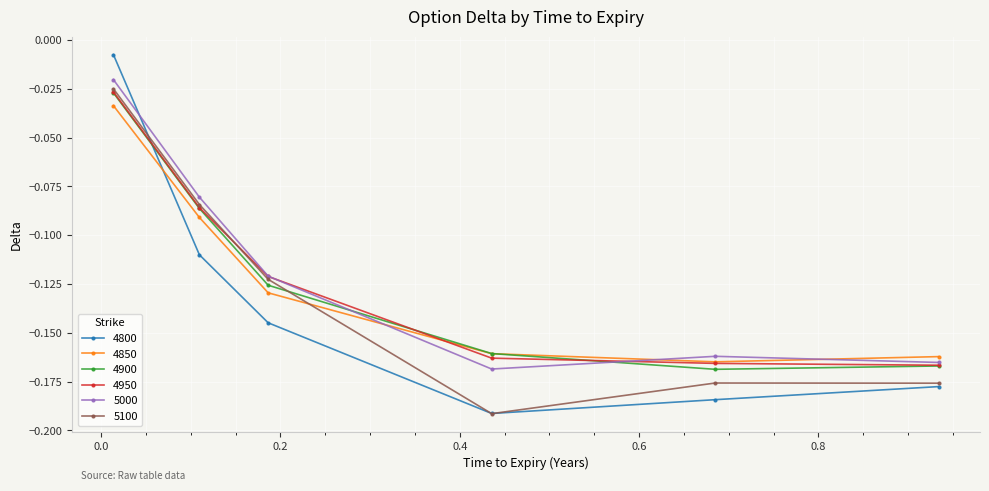

In 4800, how many points are lower than both neighbors (excluding endpoints)?

1